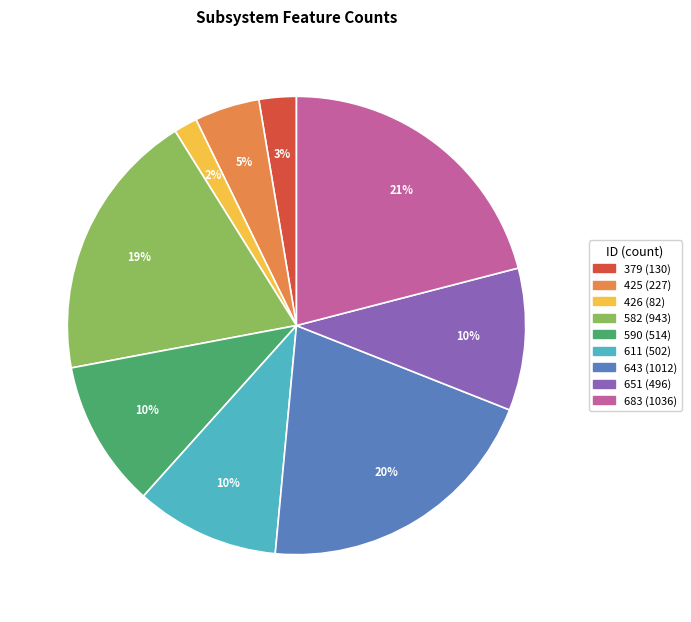

To the nearest percent, what is the difference between the 651 and 426 slice percentages?

8%